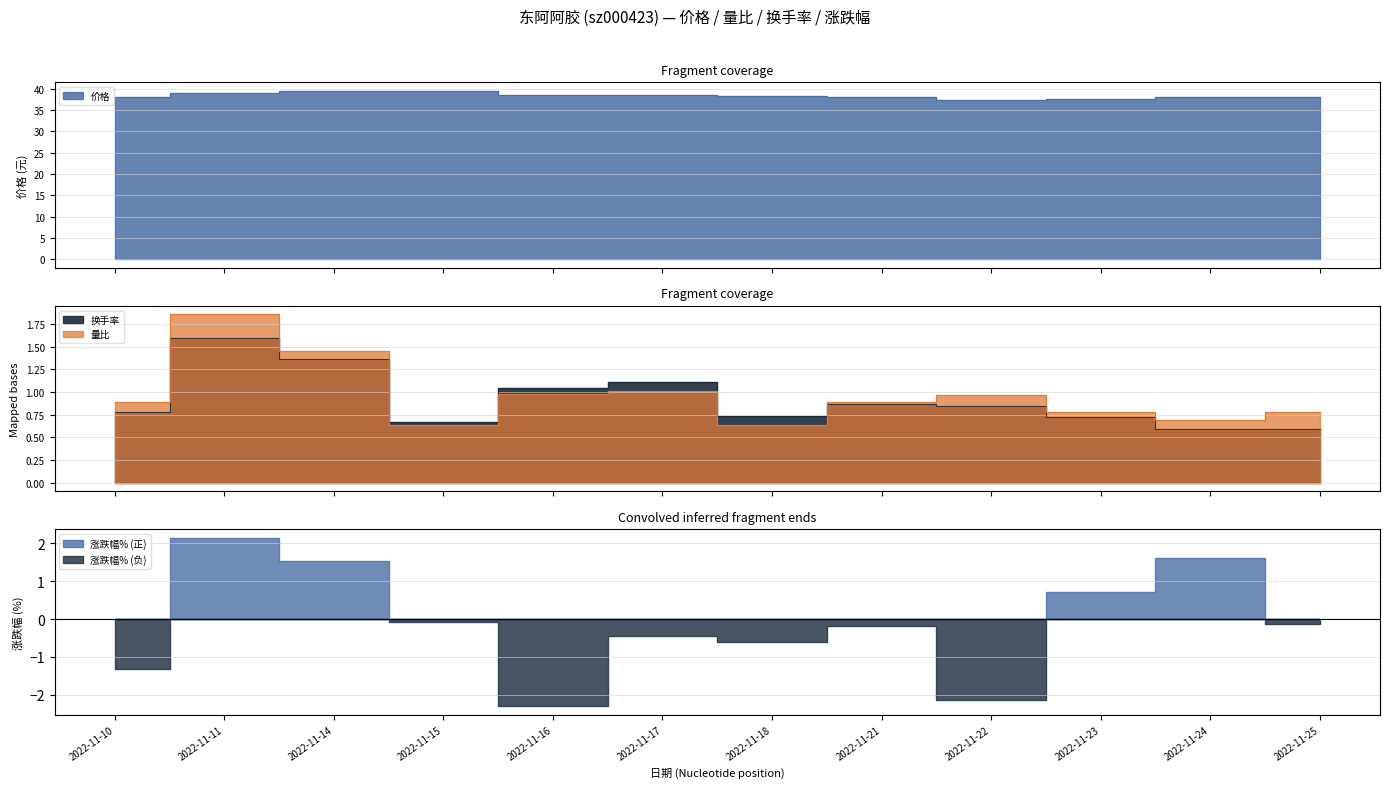

What value does the 量比 series have at 2022-11-21?

0.9